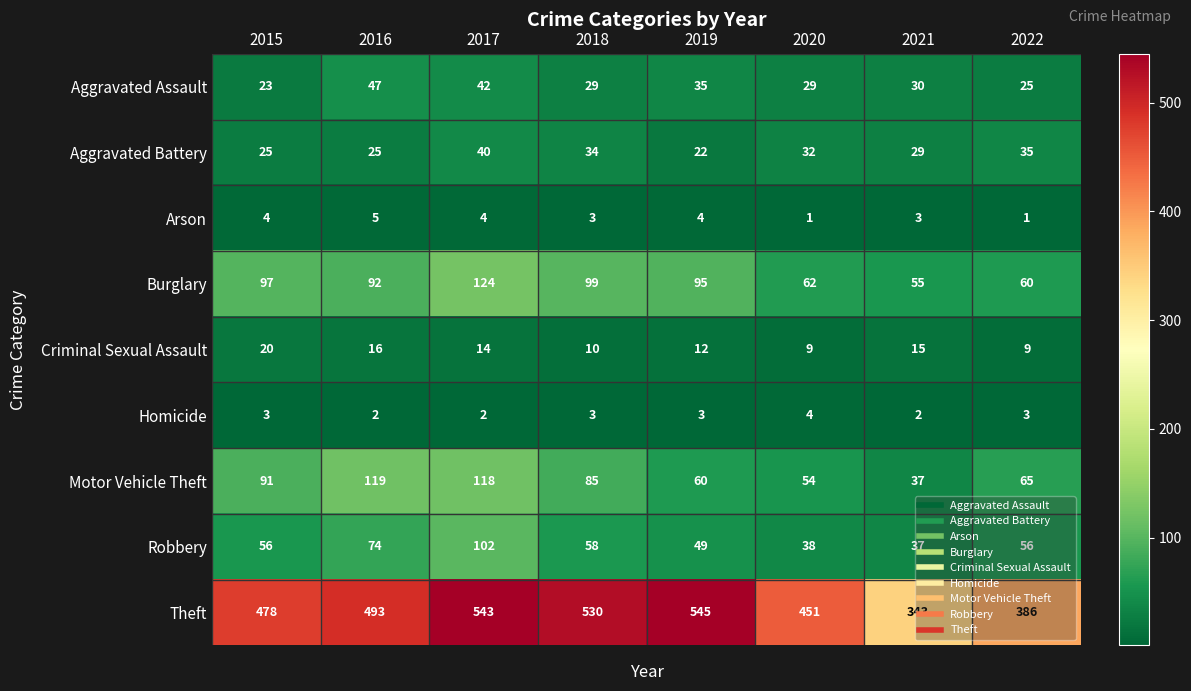

How many distinct data groups are displayed?

9